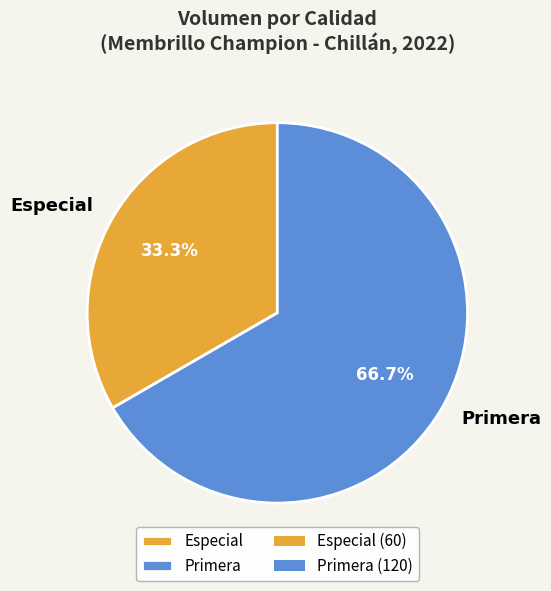

To the nearest percent, what percentage of the pie is Especial?

33%